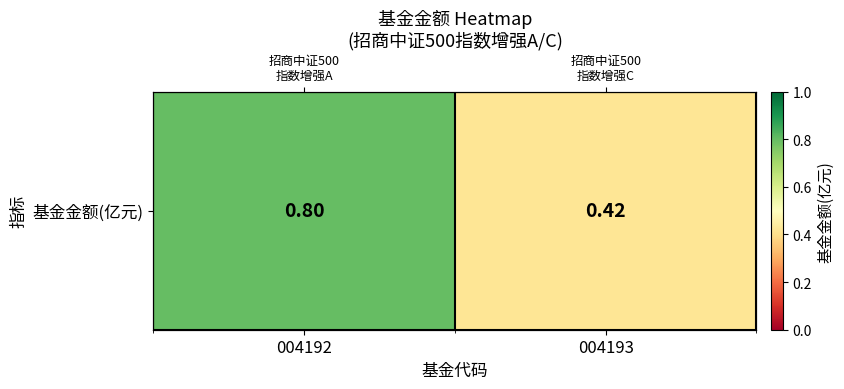

True or false: the data shows 0.2 at 004193.

False